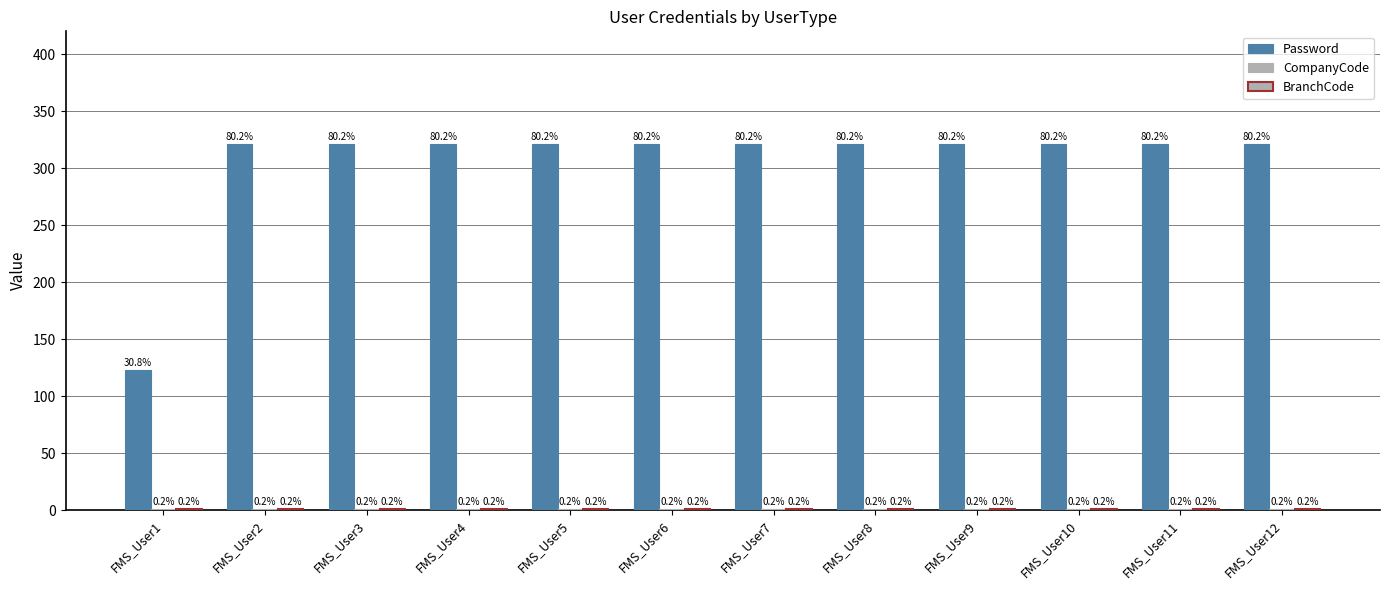

Which label corresponds to the largest value in the chart?

FMS_User2